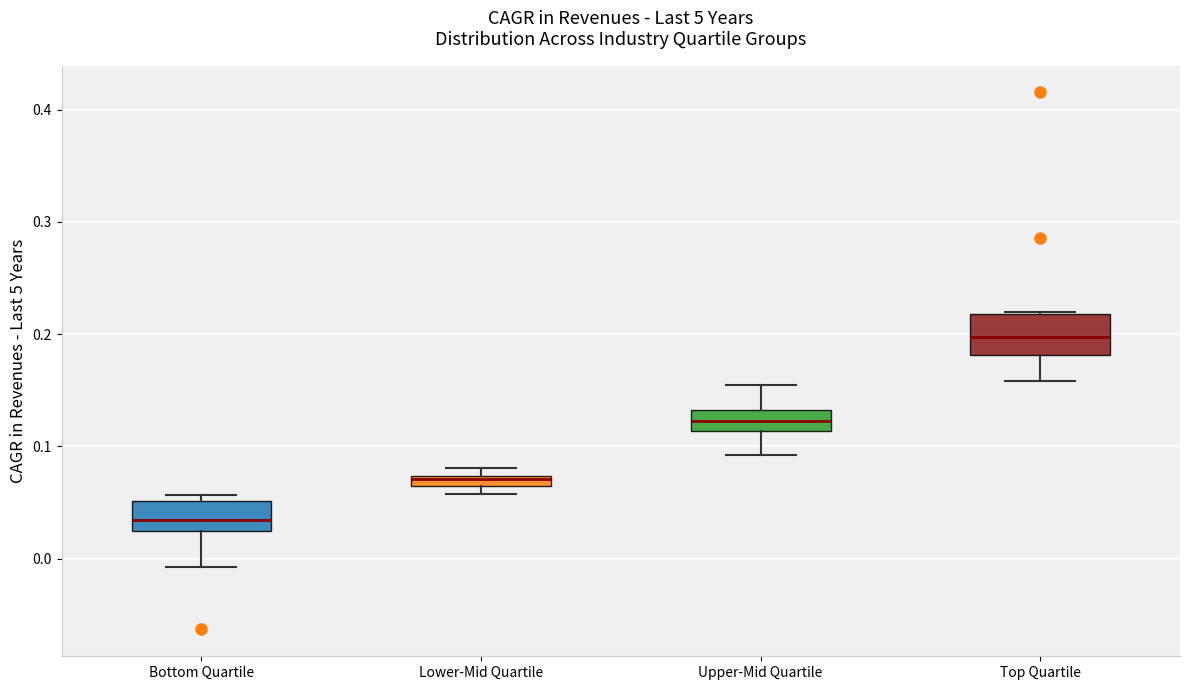

Where does the lower whisker of the box for Bottom Quartile end on the y-axis? The values are not printed on the chart, so give them approximately, as read against the axis.

-0.01